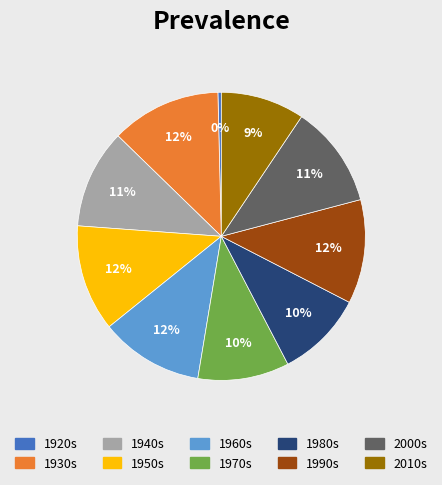

Is the sum of 1960s and 1940s greater than half?

No